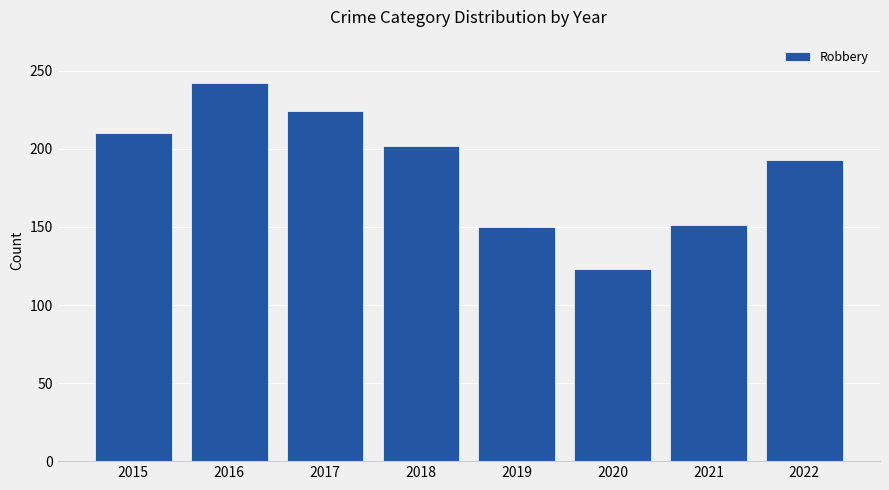

What is the smallest value displayed?

123